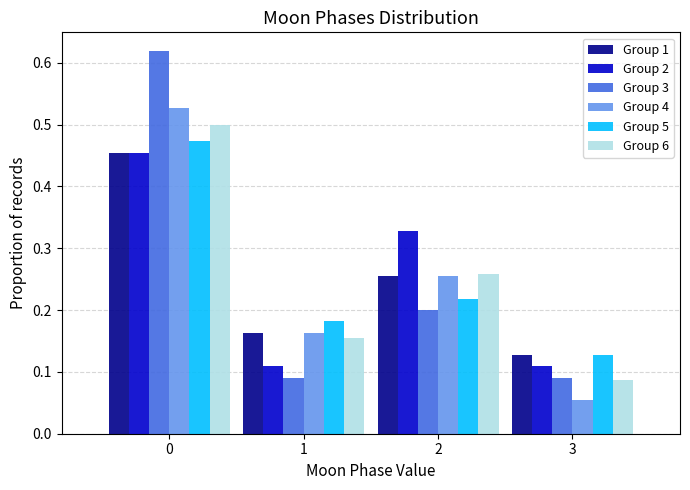

Is the value of Group 2 at 1 greater than the value of Group 3 at 3?

Yes